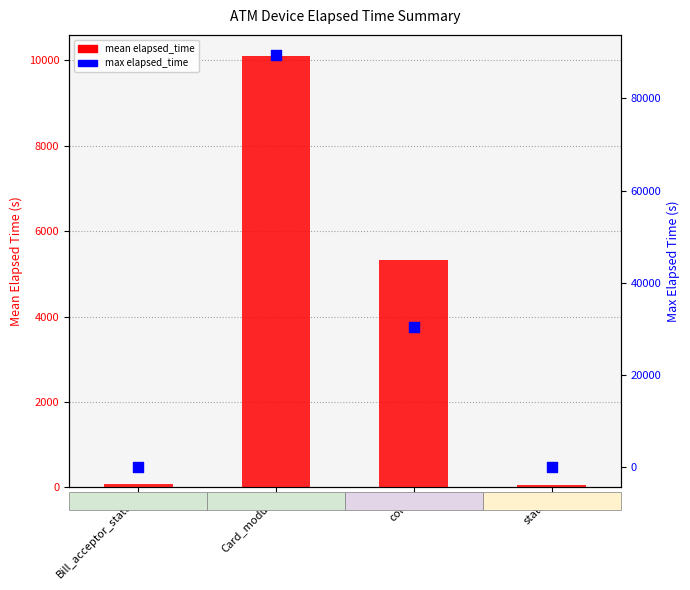

Is the value of max elapsed_time at Bill_acceptor_status greater than the value of mean elapsed_time at color?

No